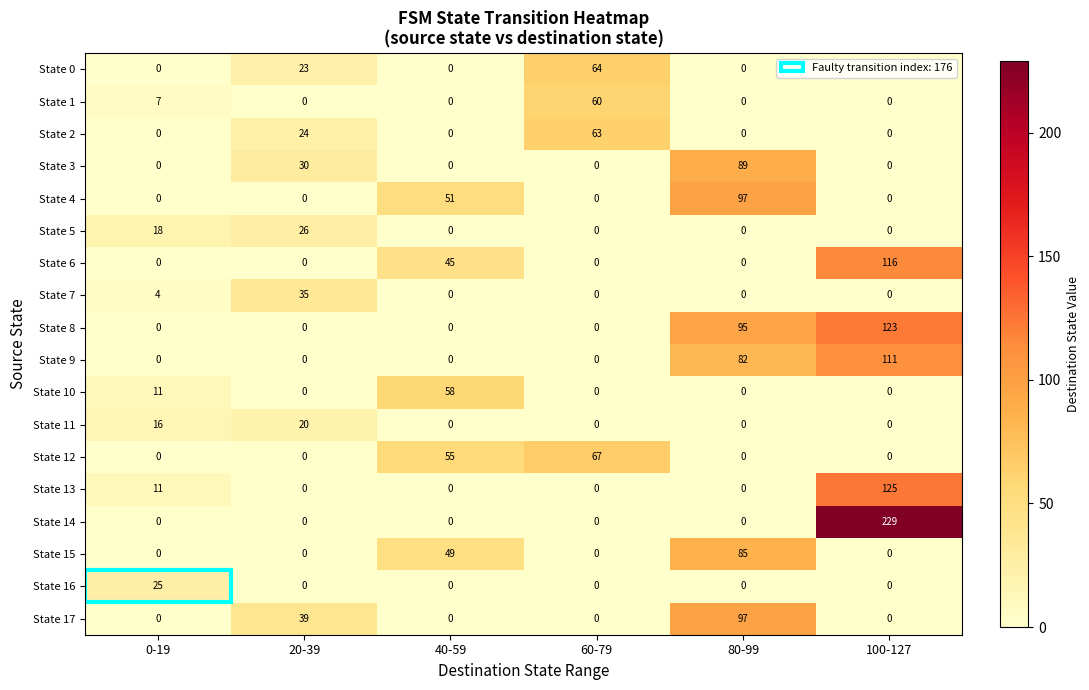

How many categories are shown in the chart?

6